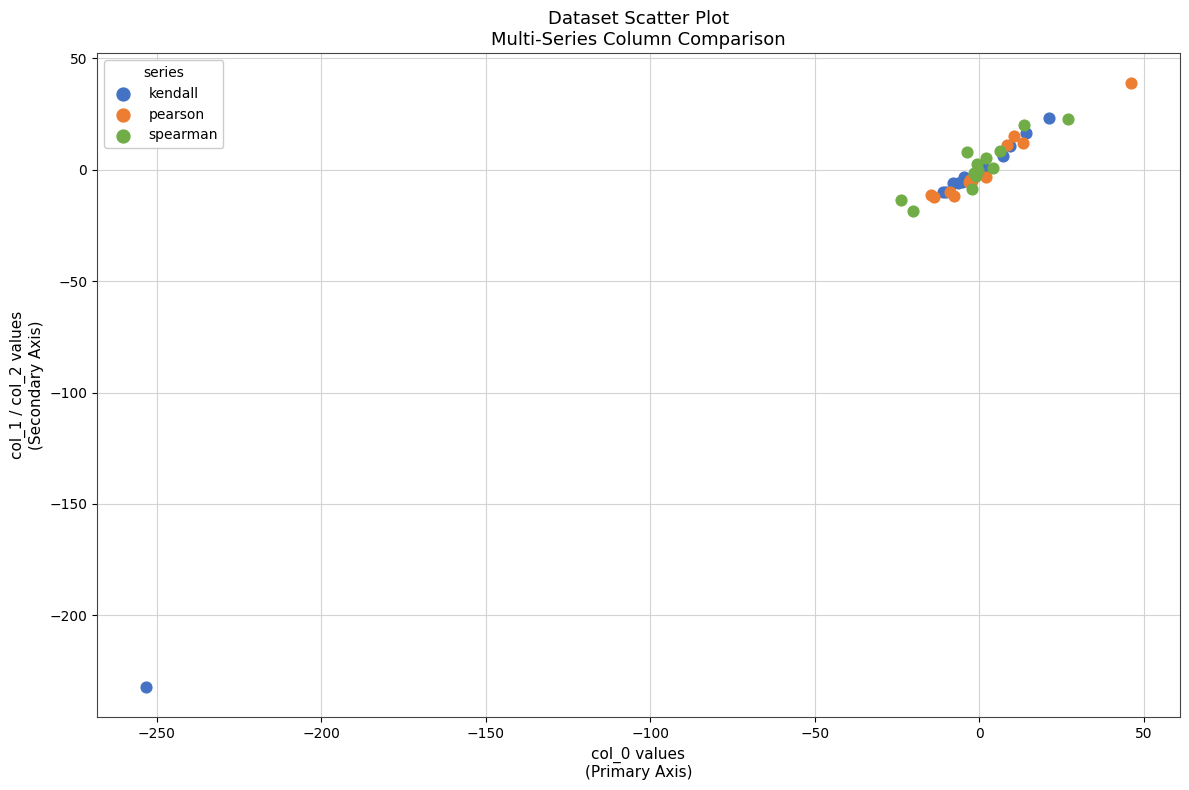

Which series contains the highest Y value?

pearson